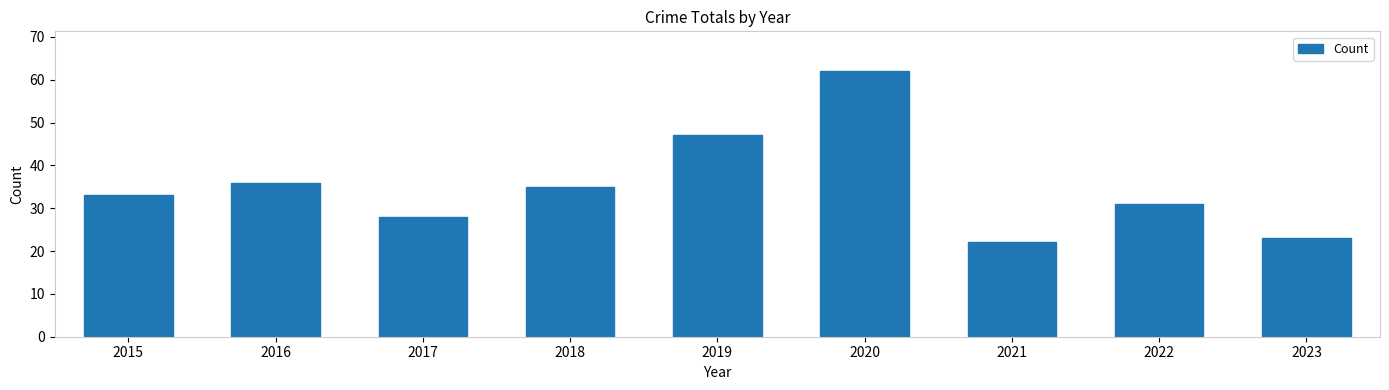

What is the ratio of the value at 2023 to the value at 2020?

0.4